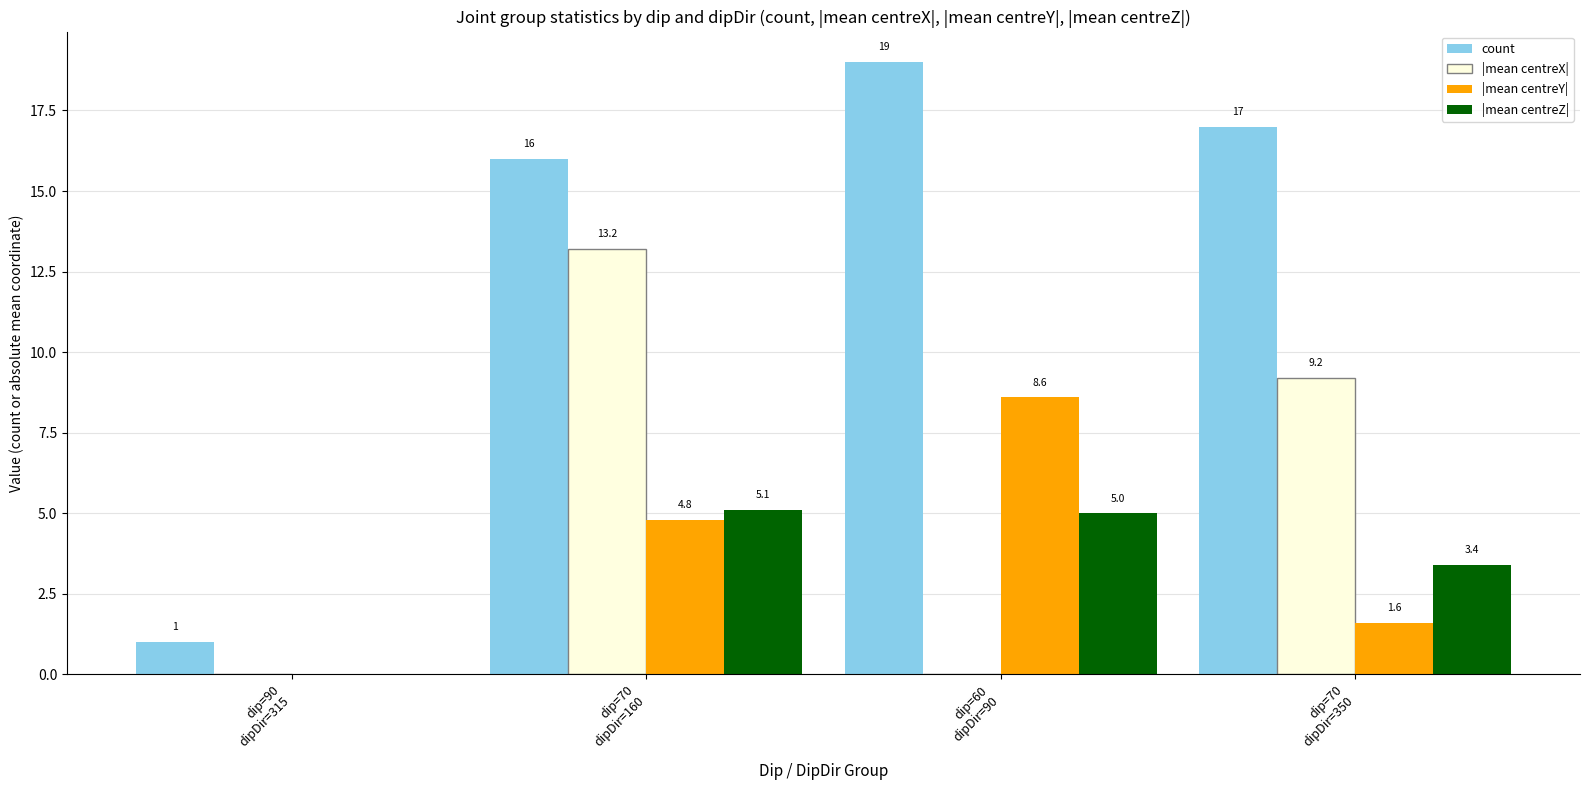

What is the maximum value for count?

19.0